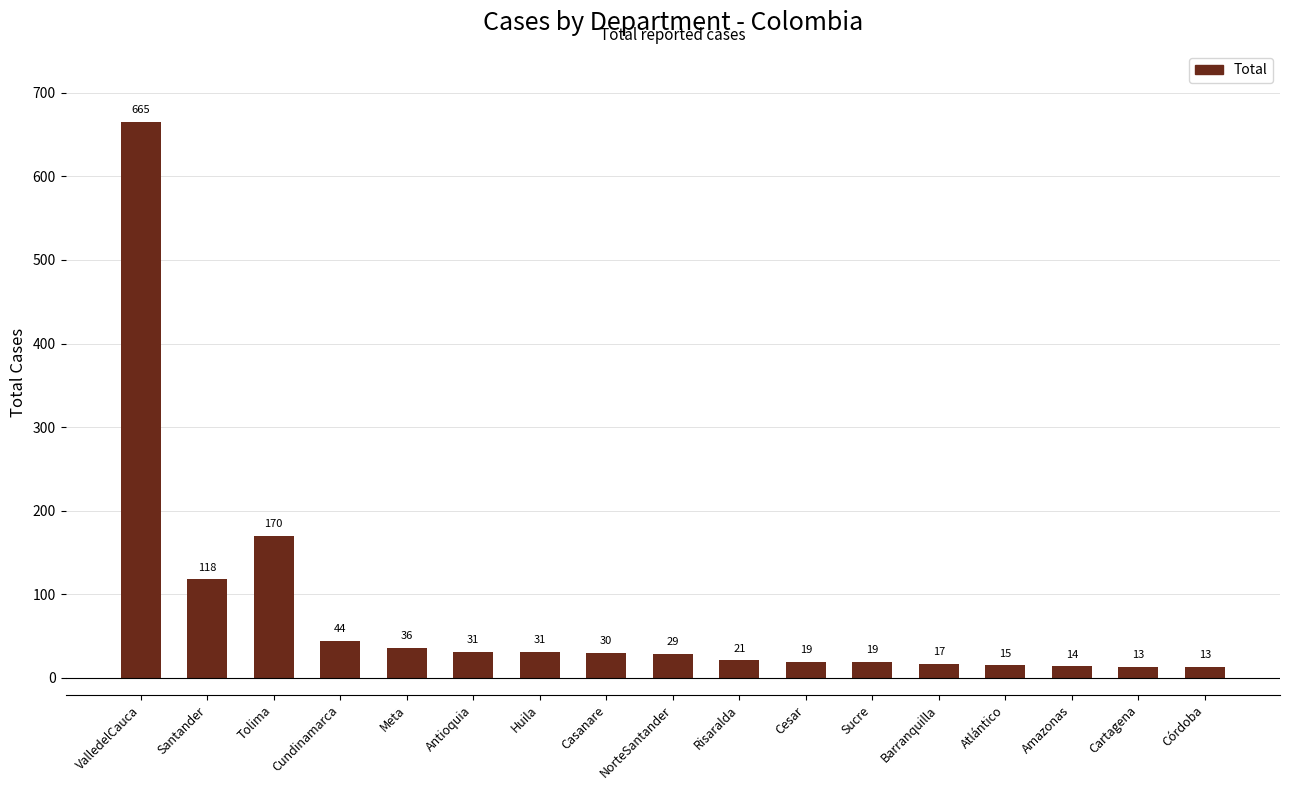

Are the bars grouped side by side (vs. stacked)?

No